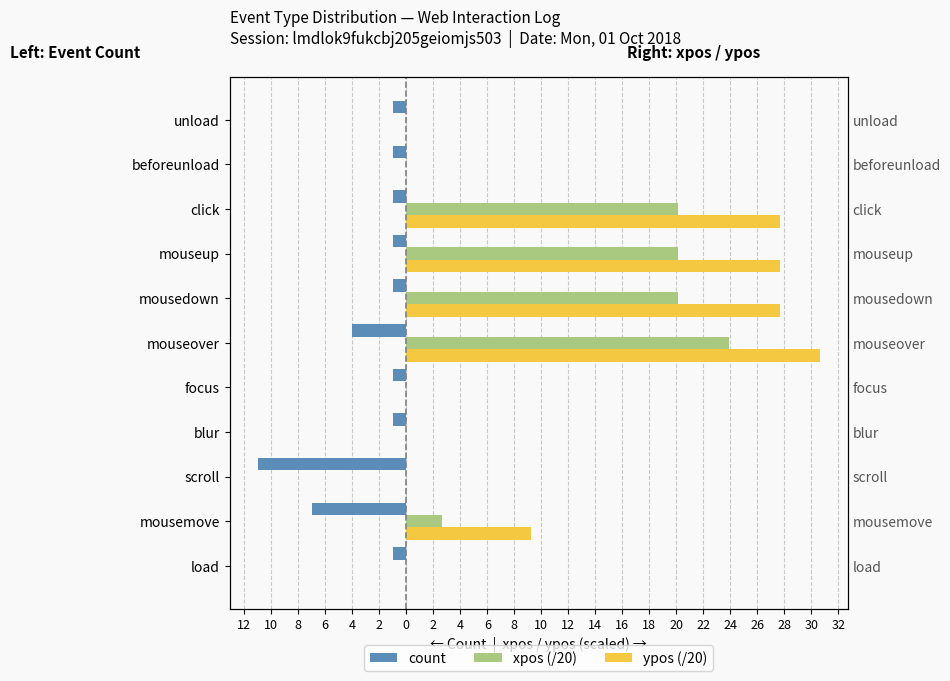

The value of xpos (/20) at mousemove is 4.5. True or false?

False